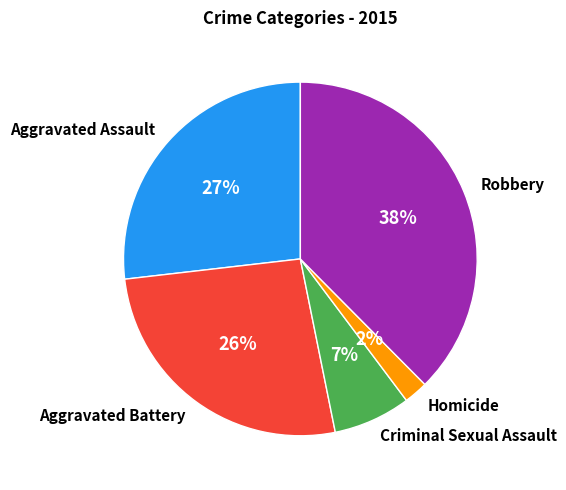

What percentage is the Homicide slice, to the nearest percent?

2%